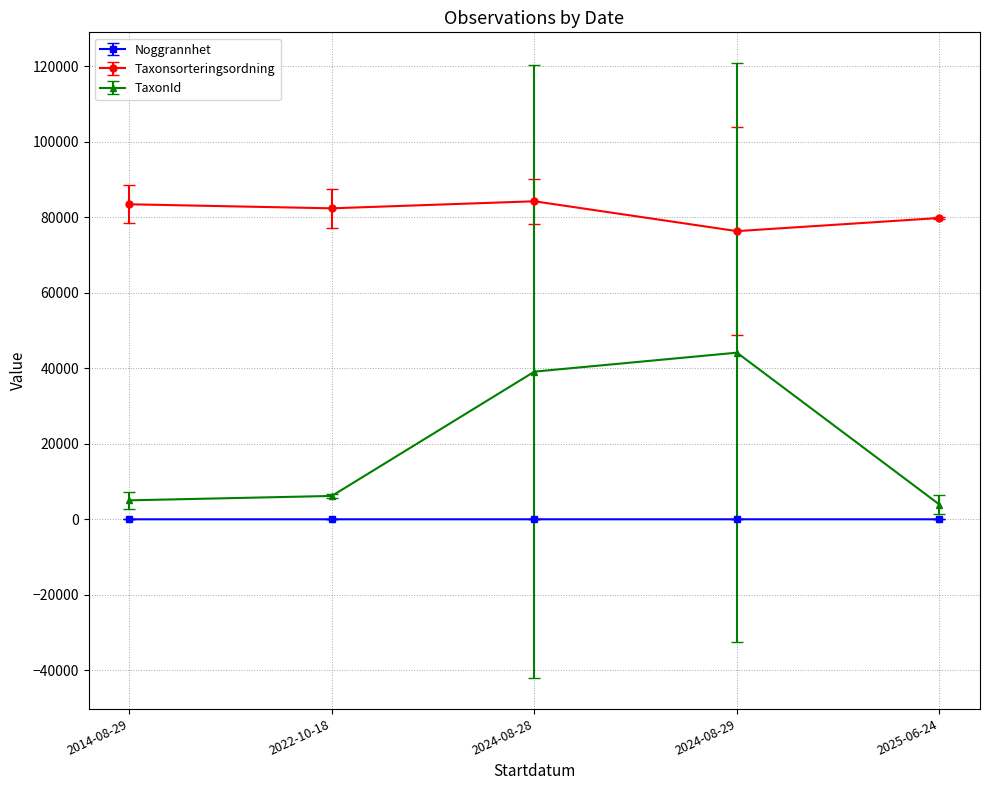

How many data points in Taxonsorteringsordning are less than 82357?

2